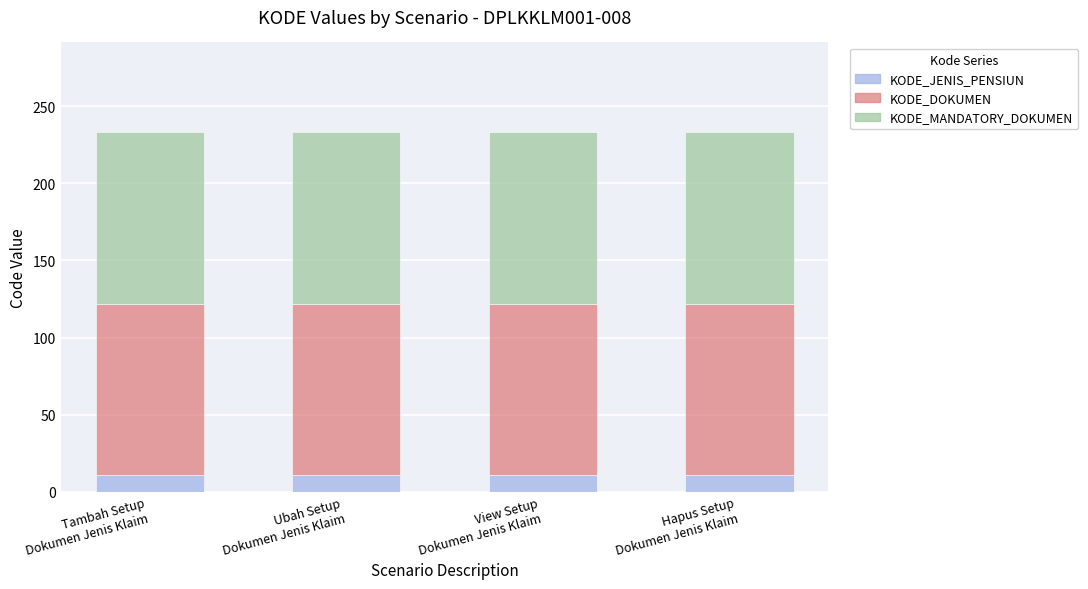

What is the sum of all KODE_JENIS_PENSIUN values?

44